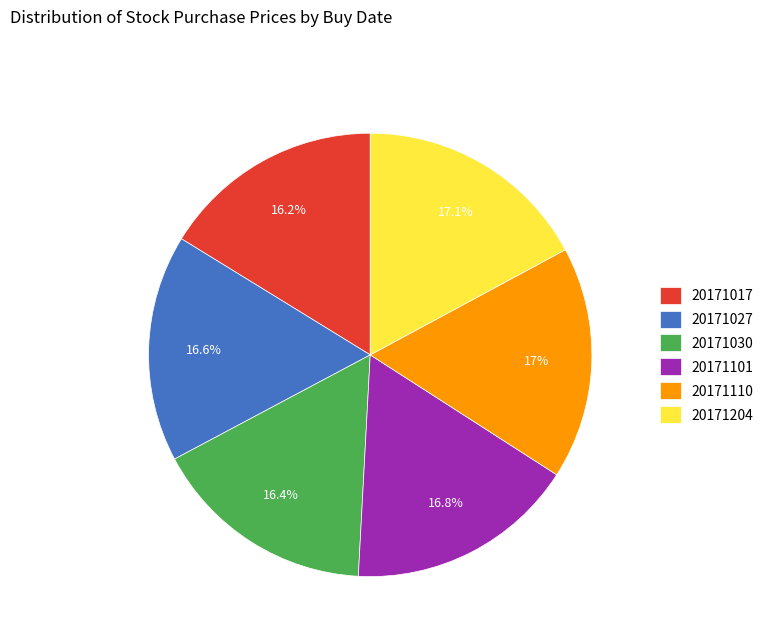

Approximately how many times larger is the value at 20171027 compared to 20171101?

1.0